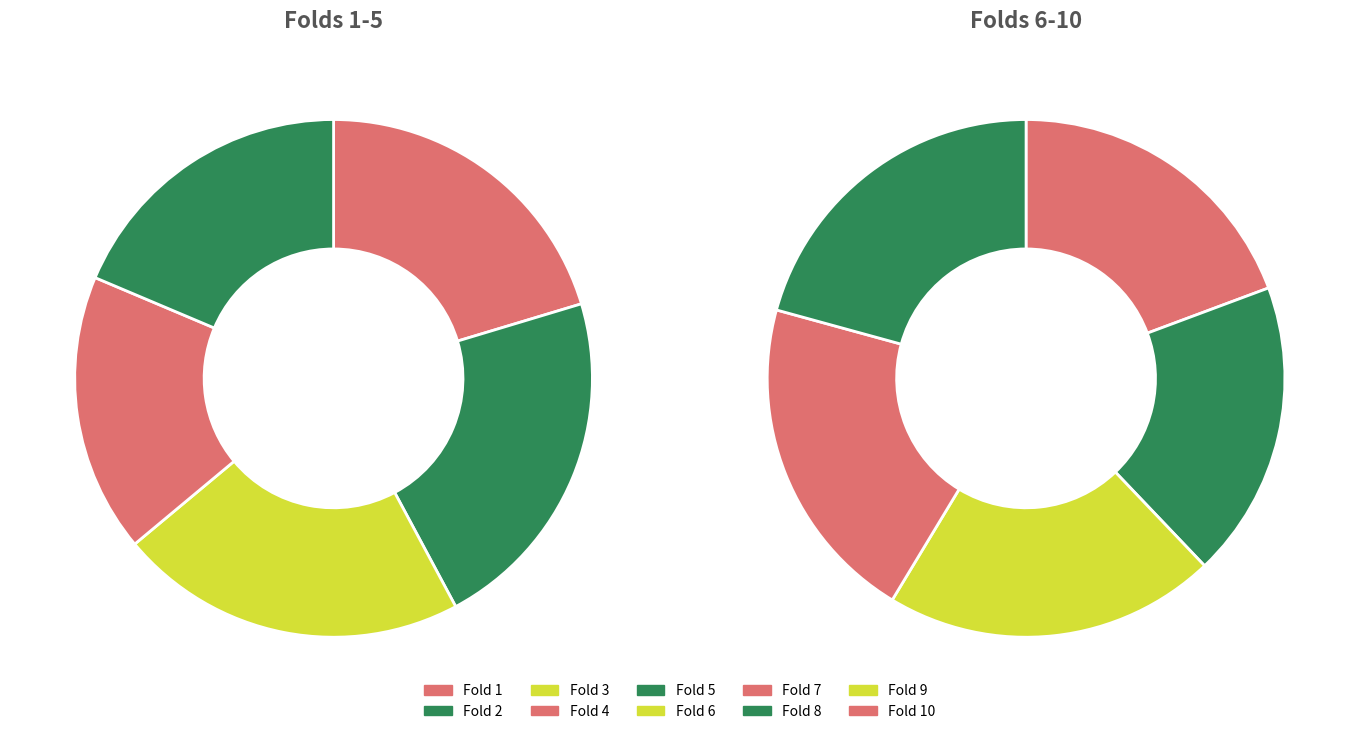

True or false: Fold 10 accounts for 20% of the total.

False